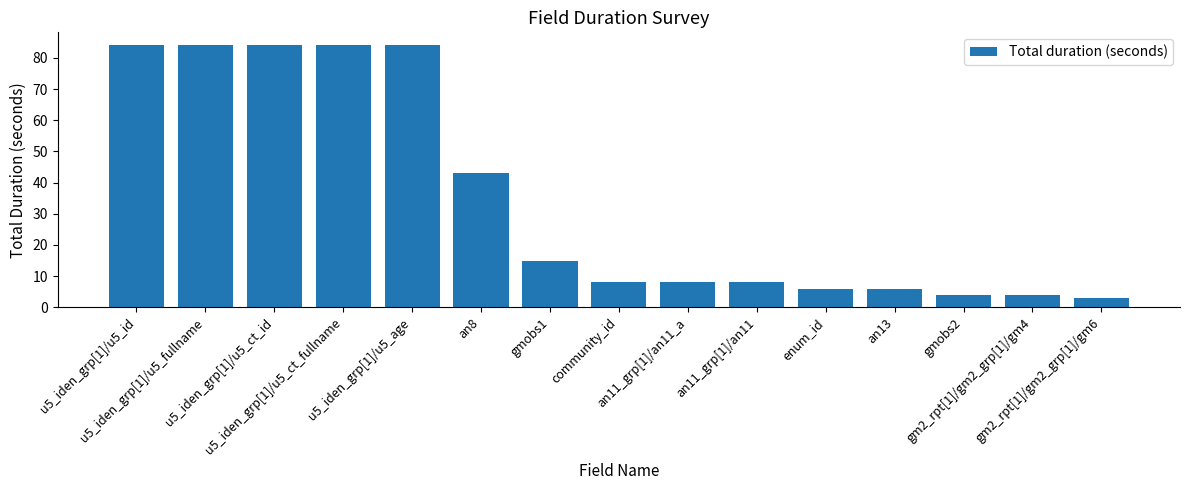

The value at u5_iden_grp[1]/u5_ct_fullname is 44. True or false?

False